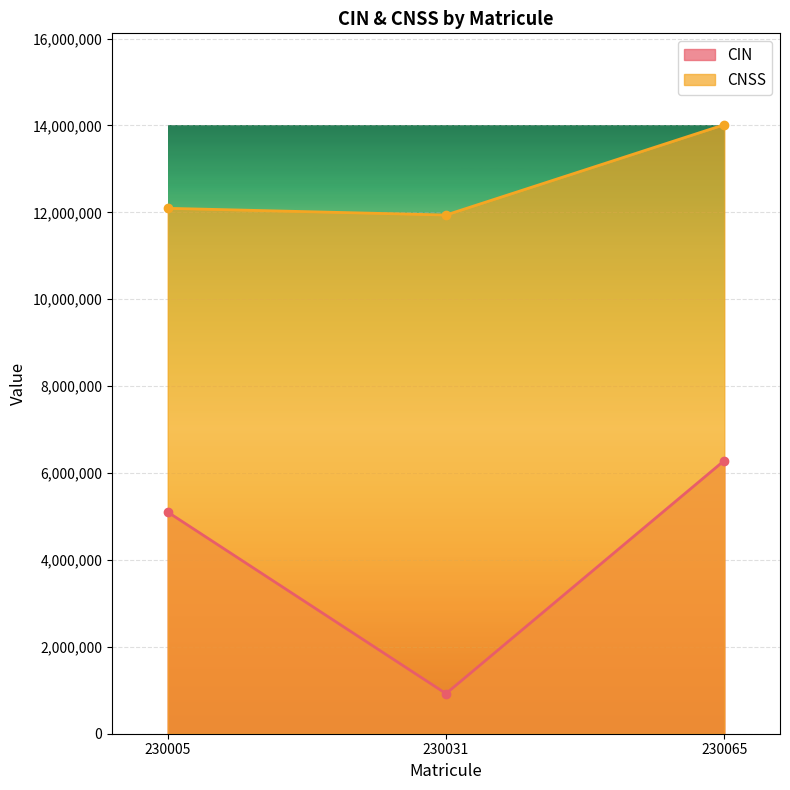

What is the difference between the CNSS values at 230005 and 230065?

1924455